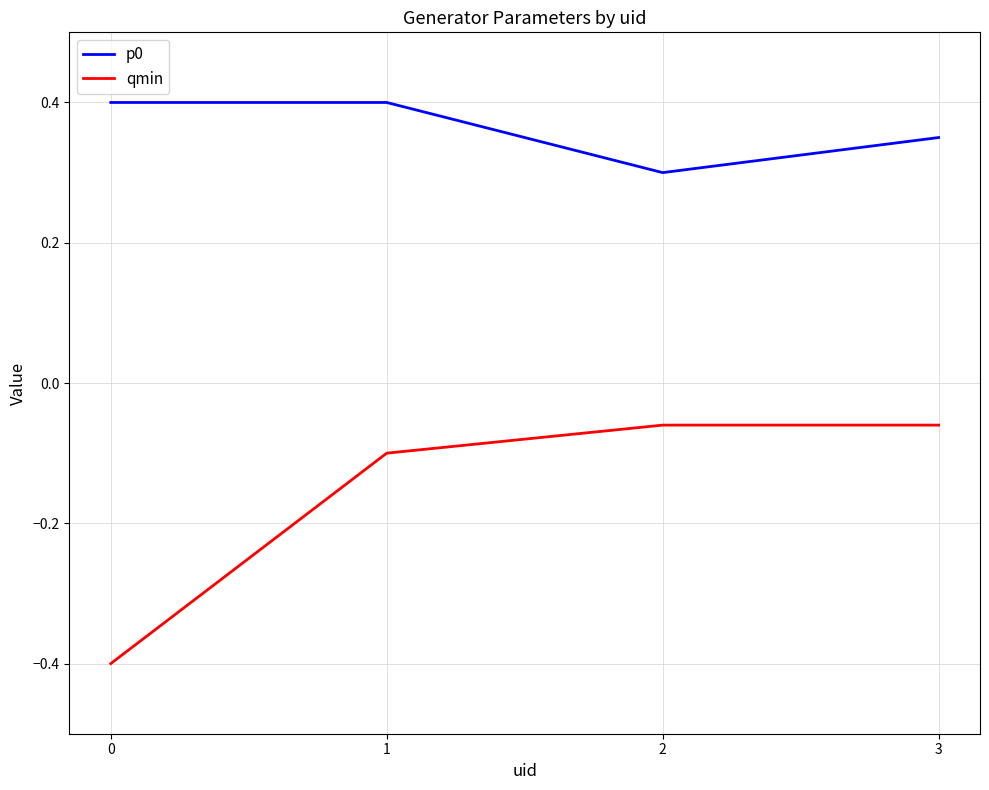

What is the average value of the qmin series?

-0.2